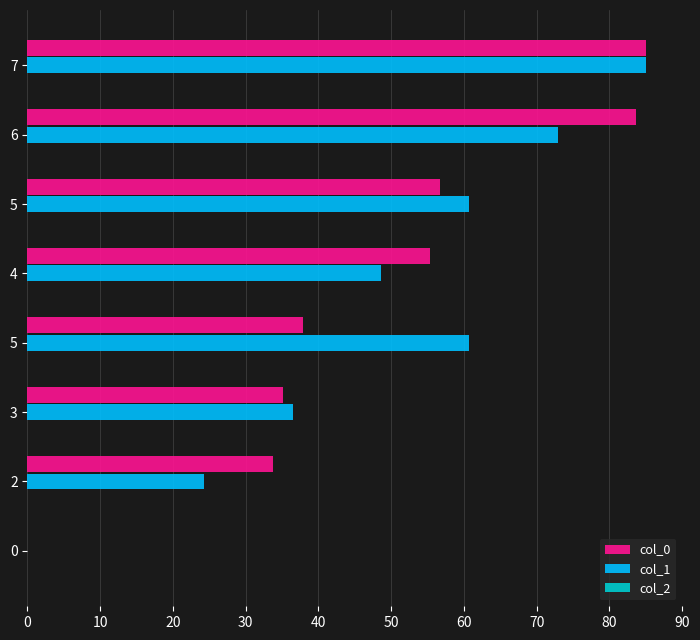

How many positive values does the col_1 series have?

7